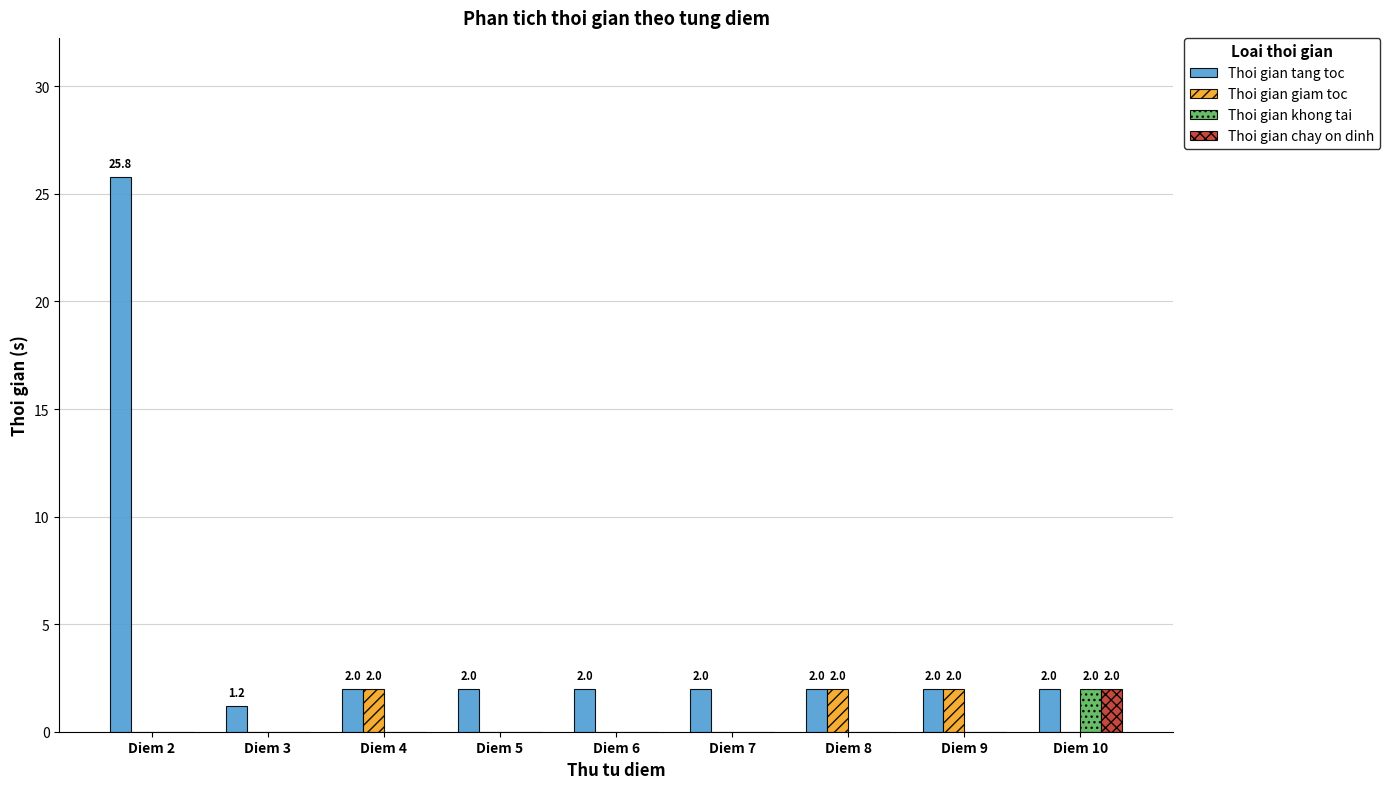

The value of Thoi gian tang toc at Diem 2 is 25.8. True or false?

True